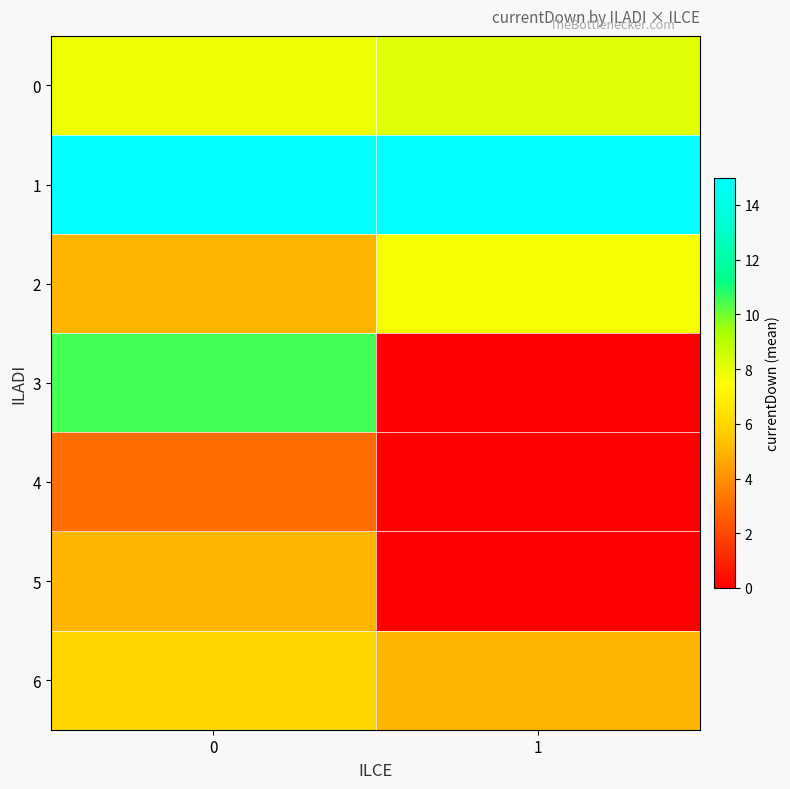

Count the number of data series in this chart.

7